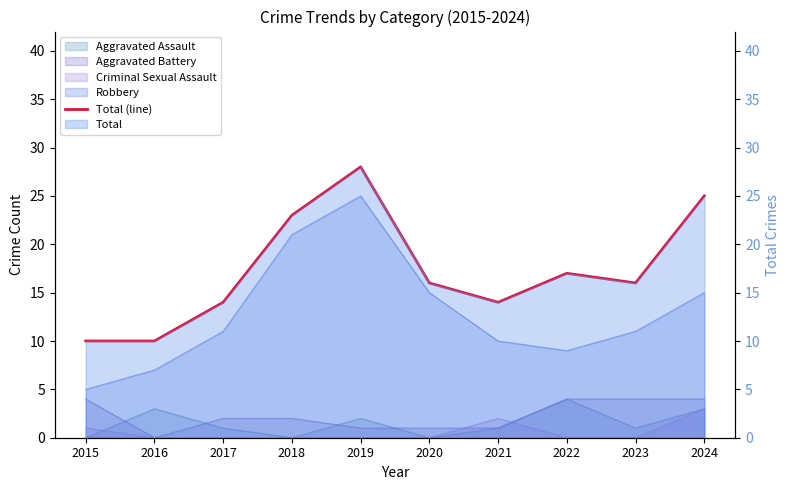

Reading right to left, transcribe all the data shown in this chart.

2024=25	2023=16	2022=17	2021=14	2020=16	2019=28	2018=23	2017=14	2016=10	2015=10